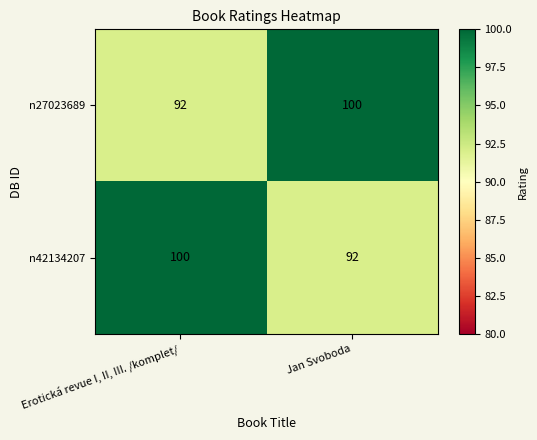

List the labels in order of n42134207 value, smallest first.

Jan Svoboda, Erotická revue I, II, III. /komplet/